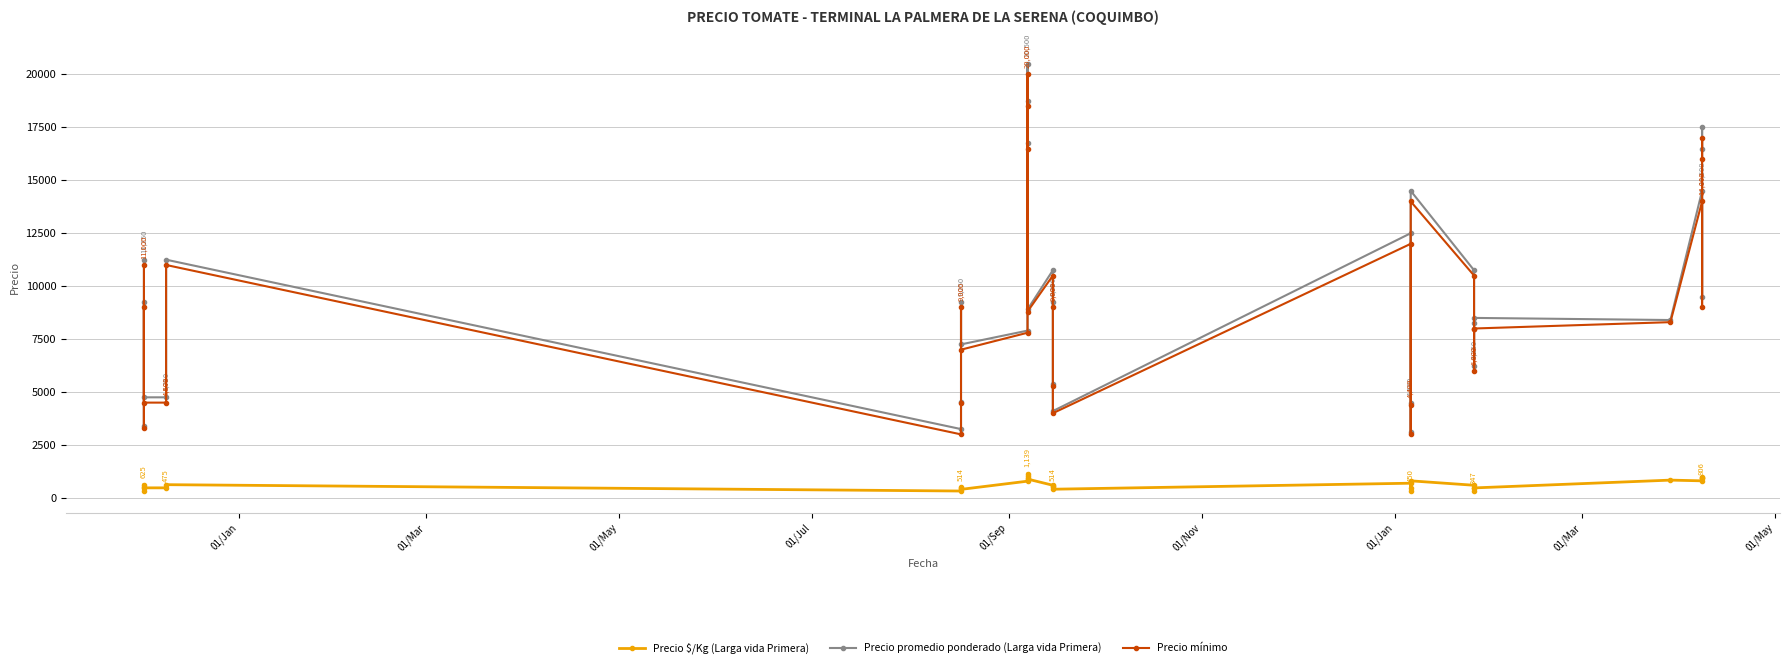

How many values in the Precio mínimo series exceed 9000?

12